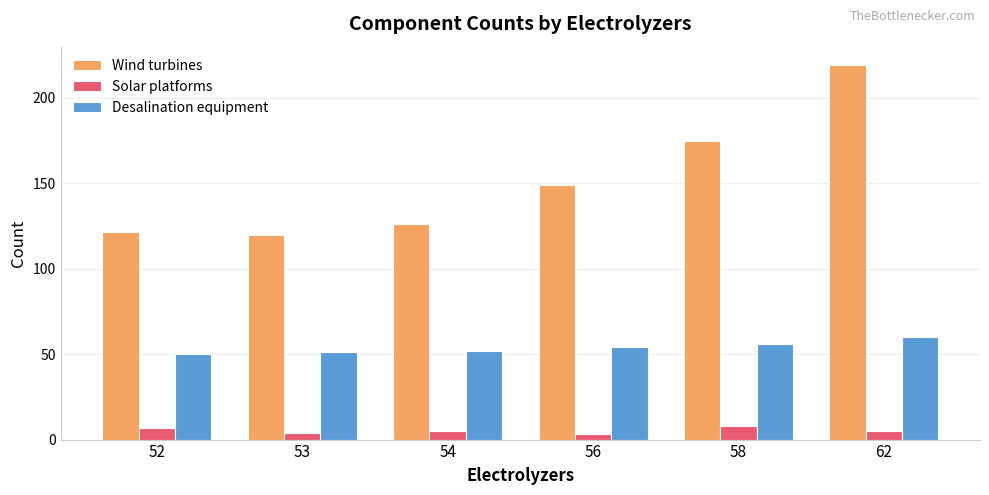

Rank the series at 62 from highest to lowest value.

Wind turbines, Desalination equipment, Solar platforms